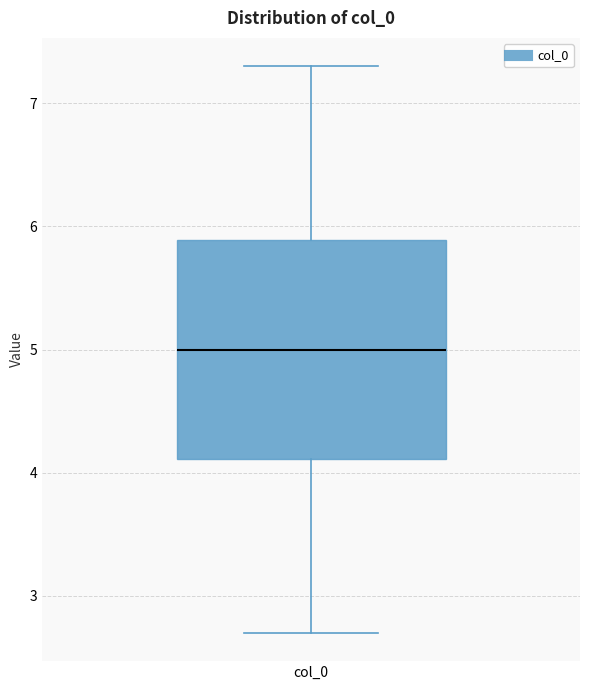

Where does the upper whisker of the box for col_0 end on the y-axis? The values are not printed on the chart, so give them approximately, as read against the axis.

7.3